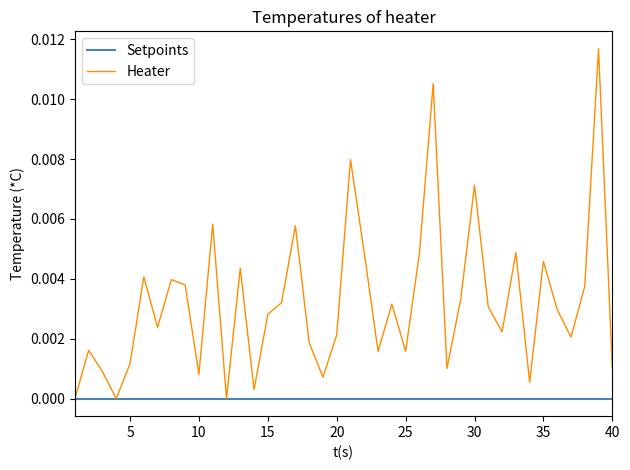

How many lines are shown in the chart?

2